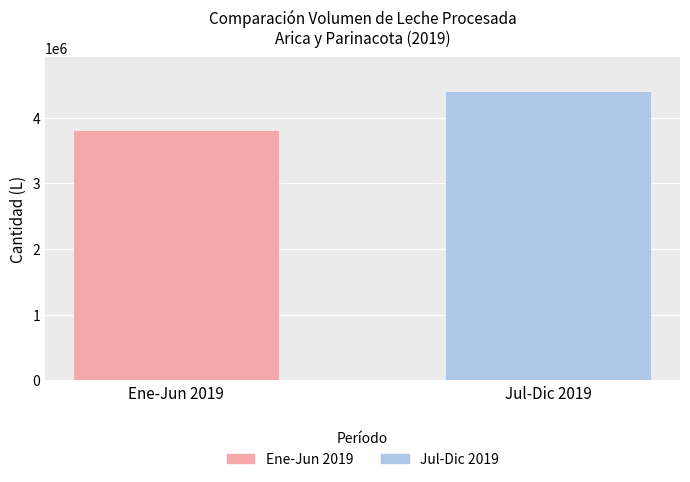

Rank the series by their average value, from lowest to highest.

Ene-Jun 2019, Jul-Dic 2019